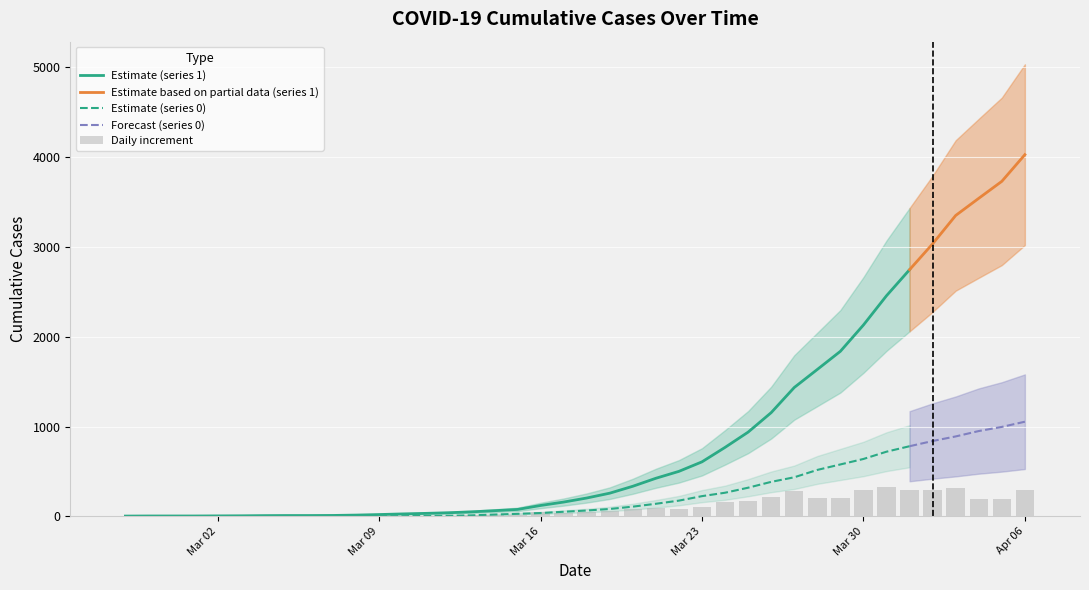

The 0 series shows 781 at 2020-04-01. True or false?

True